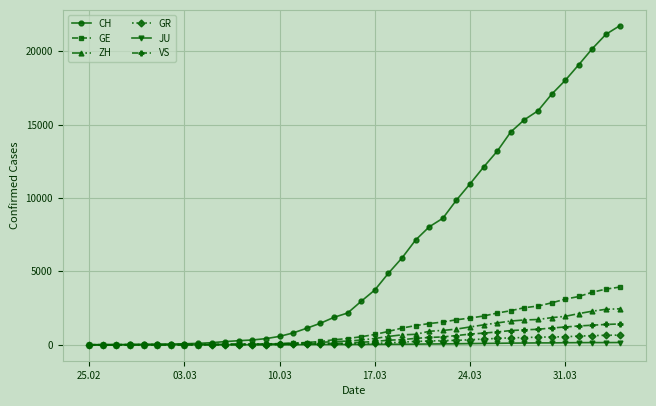

Which series has the largest total across all categories?

CH